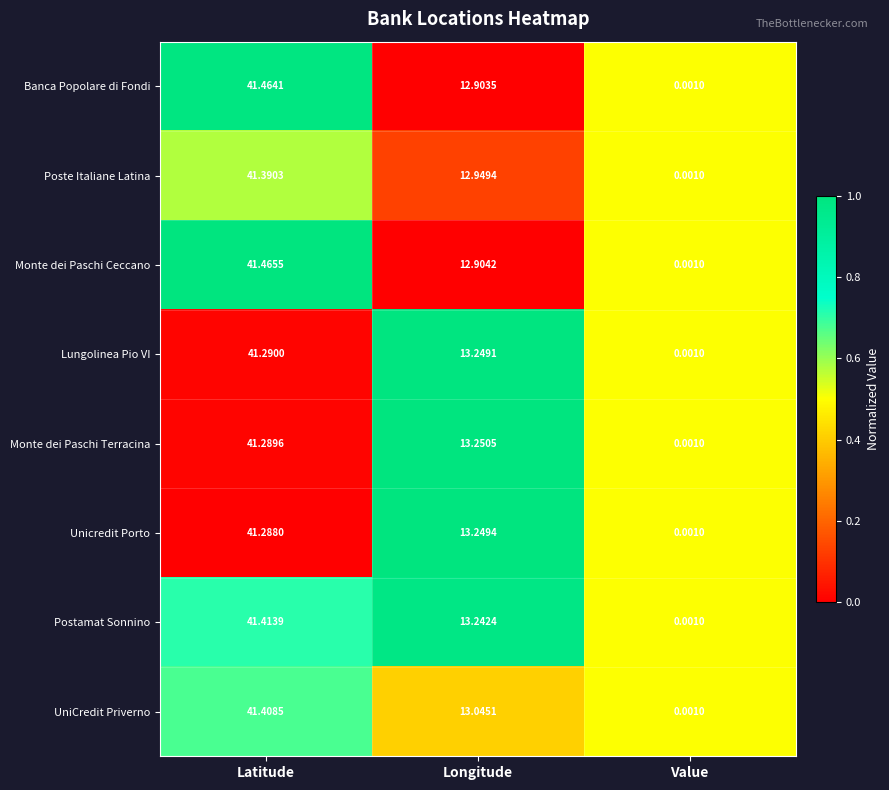

At which category does the chart reach its peak across all series?

Latitude